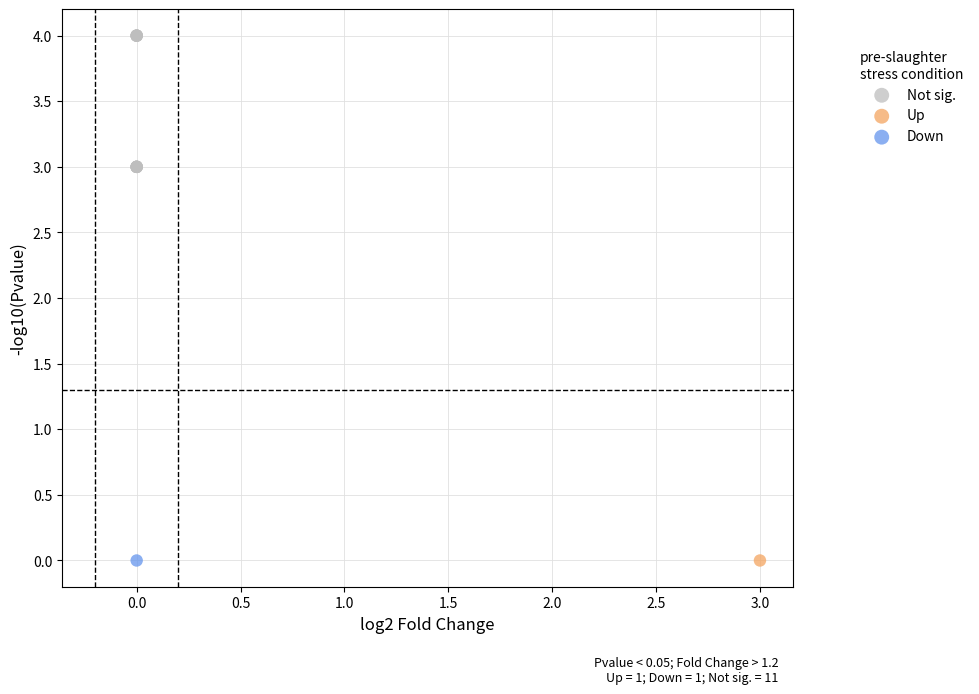

What are all the series names shown in the legend?

Not sig., Up, Down